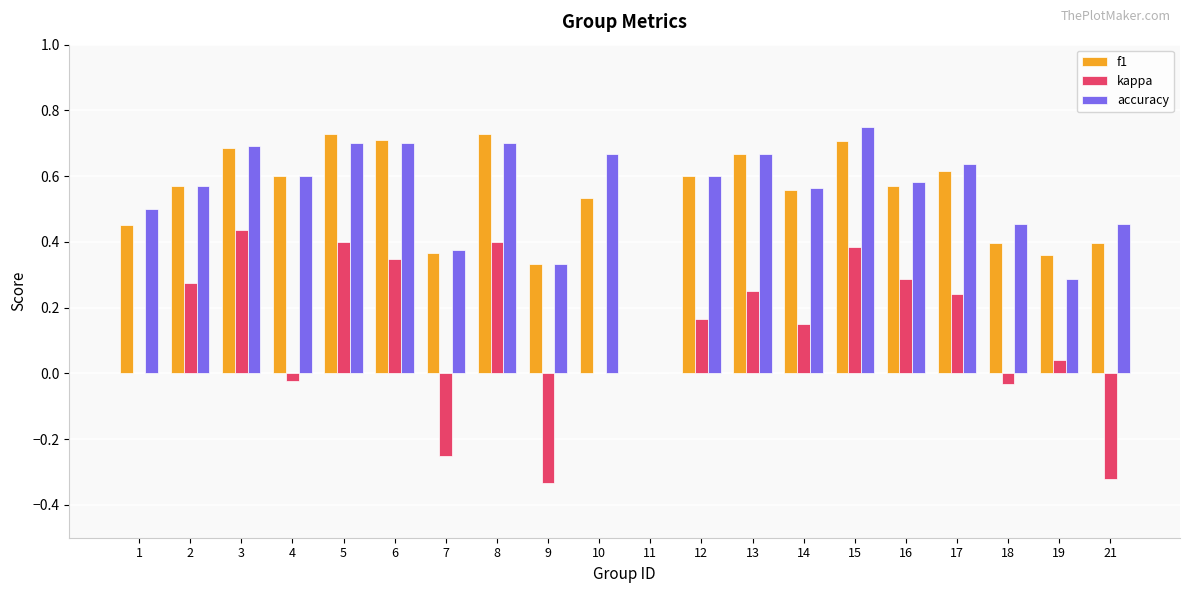

Is it true that kappa equals 0.0 at 1?

True